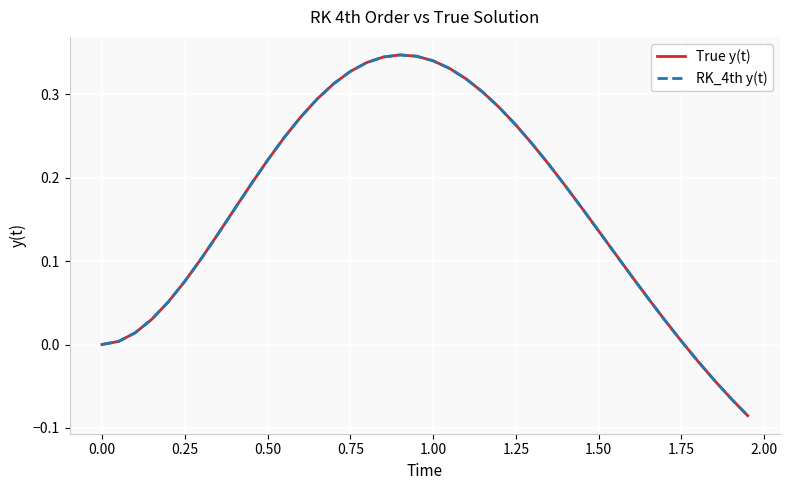

In True y(t), how many points are higher than both neighbors (excluding endpoints)?

1